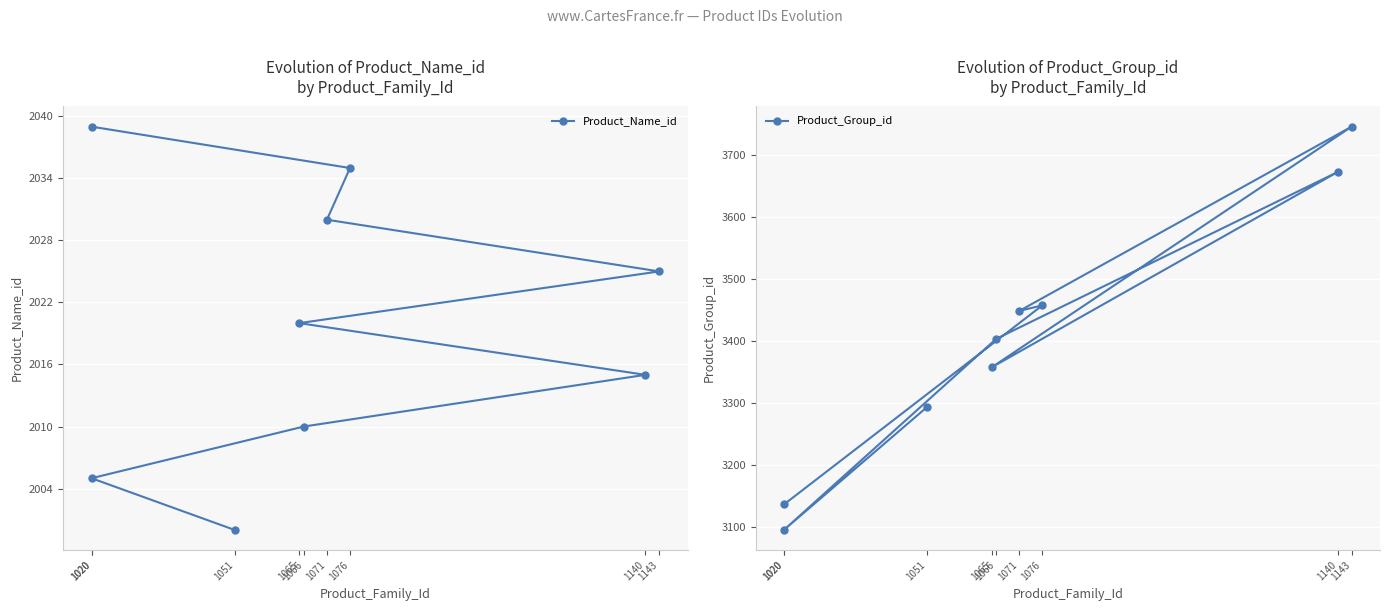

Where is the first local maximum for Product_Group_id?

1140